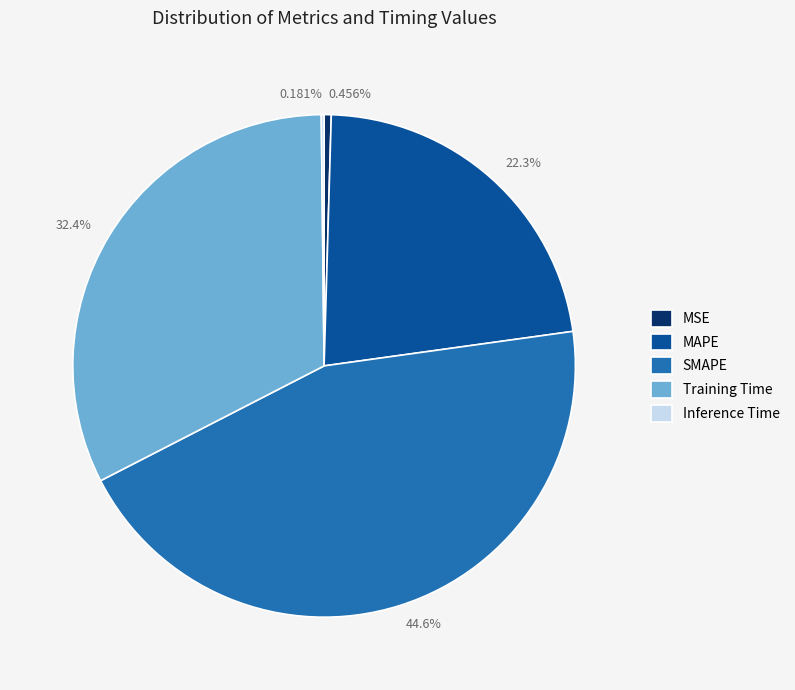

True or false: MAPE accounts for 22% of the total.

True